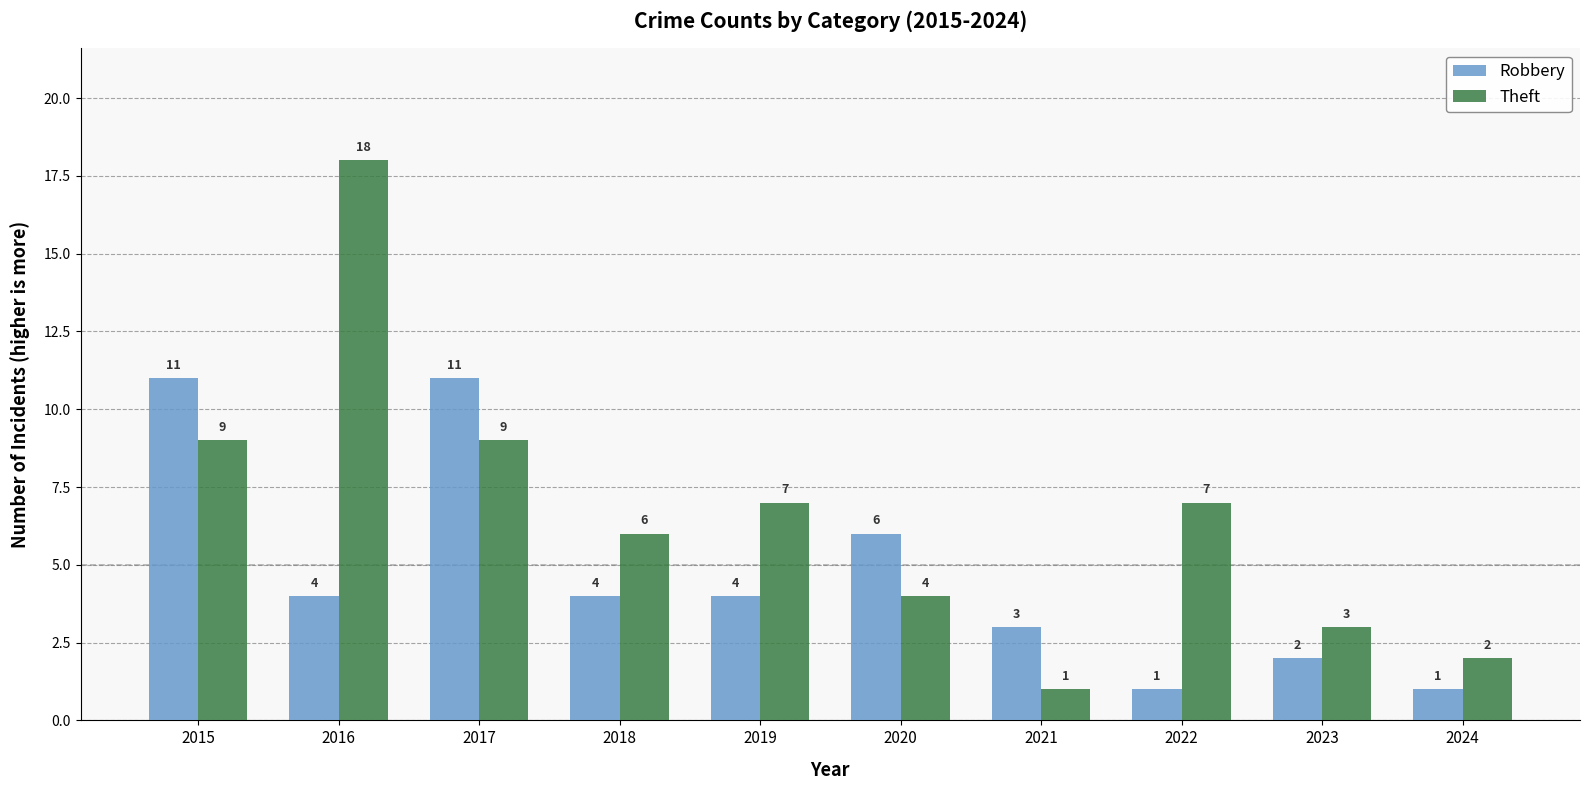

Which series changed the most between 2016 and 2023?

Theft